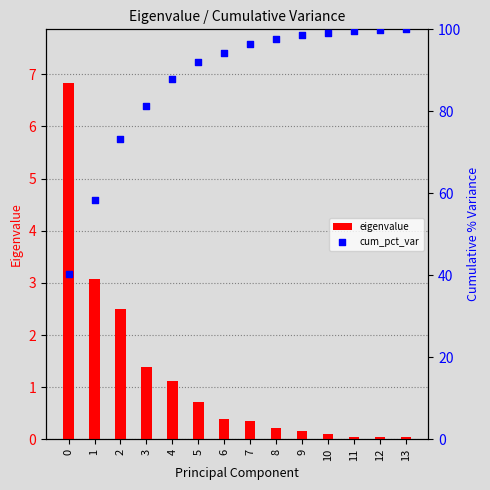

Which series reaches the maximum Y coordinate?

cum_pct_var